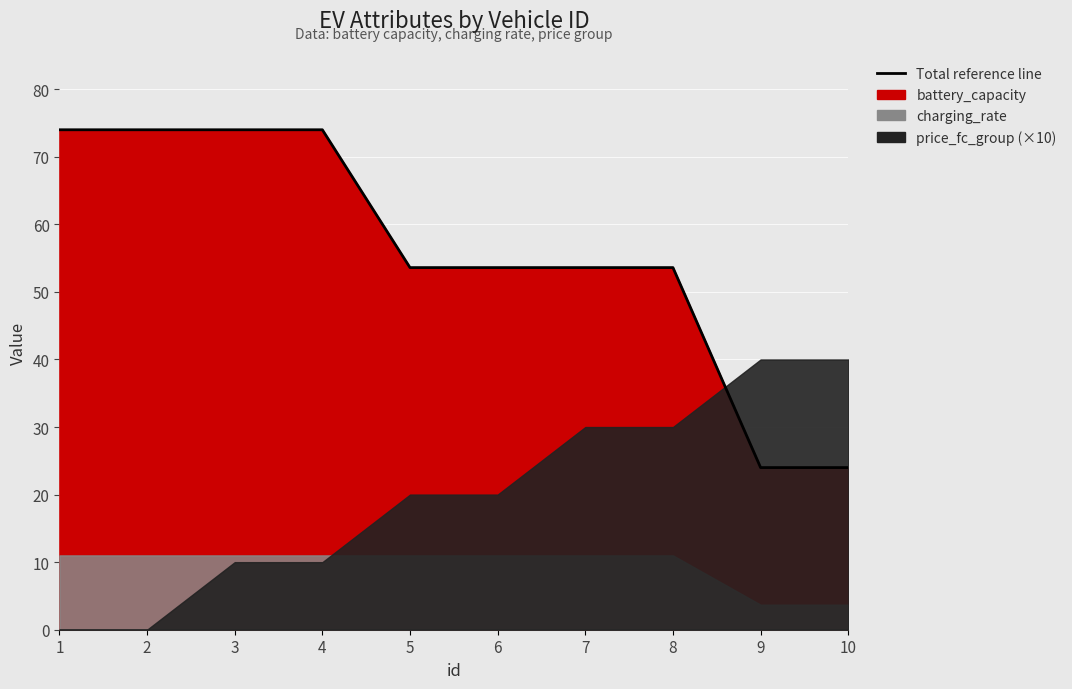

What is the sum of all battery_capacity values?

558.4